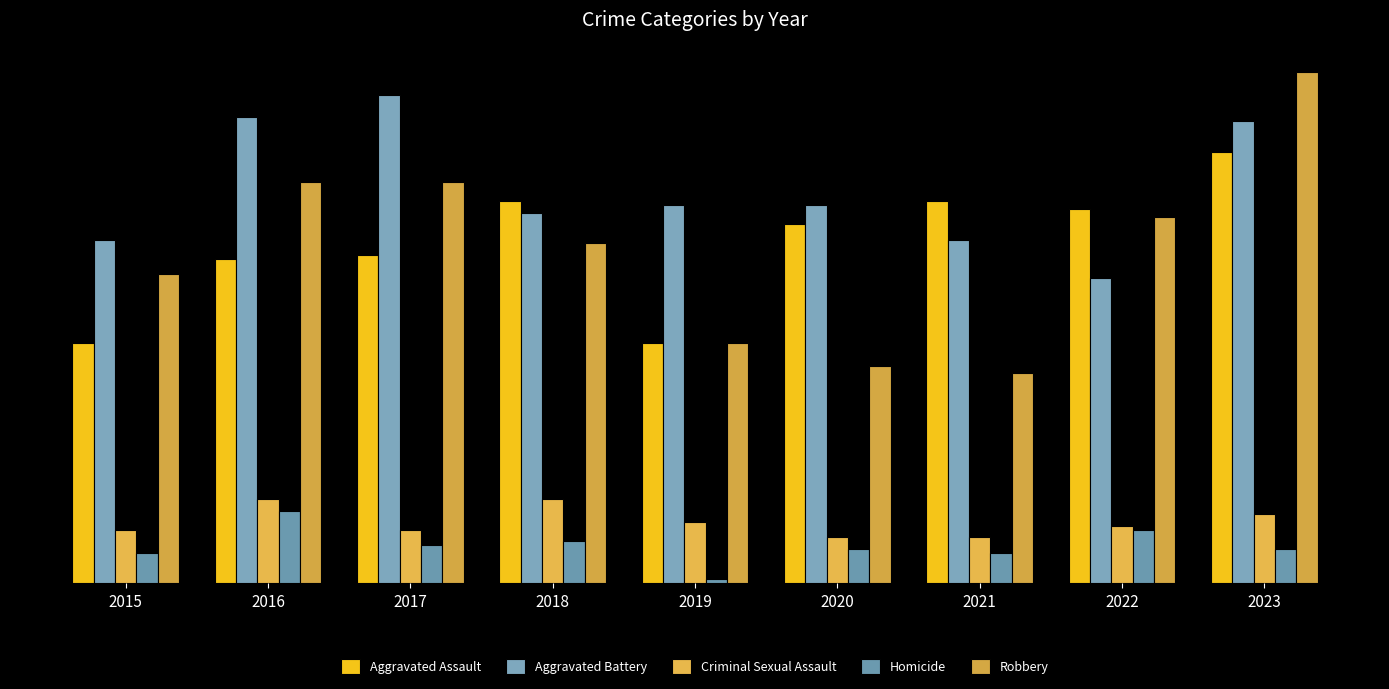

Does the chart contain any negative values?

No